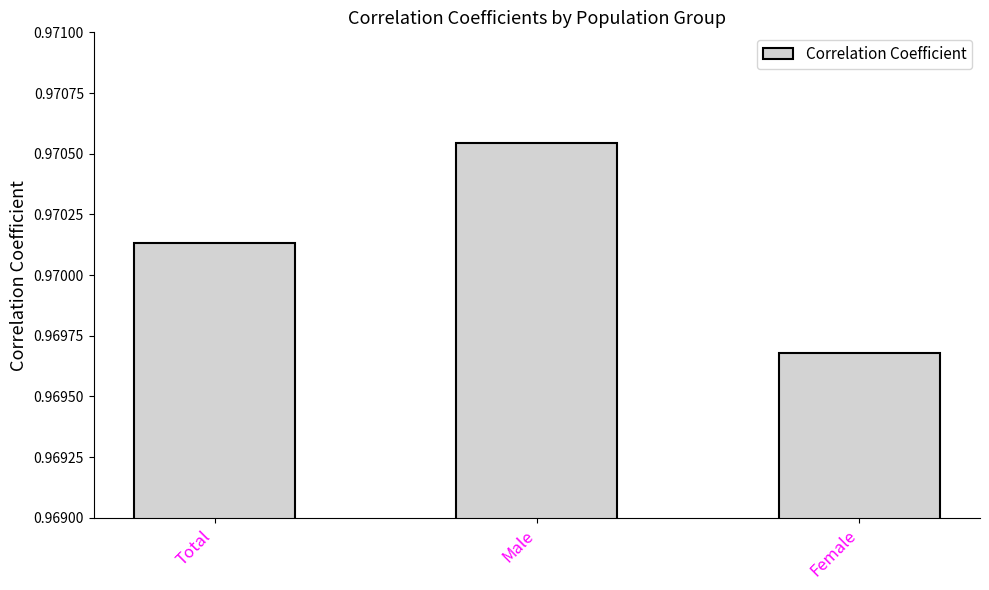

What is the label of the 1st bar from the left?

Total